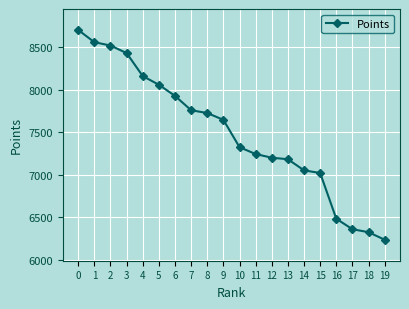

What is the sum of the values at 13 and 18?

13509